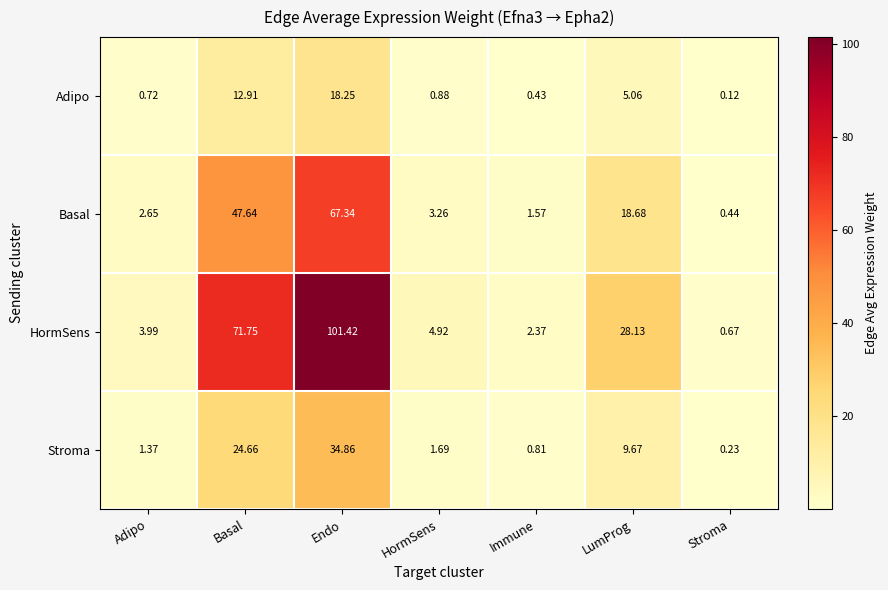

How many categories are shown in the chart?

7